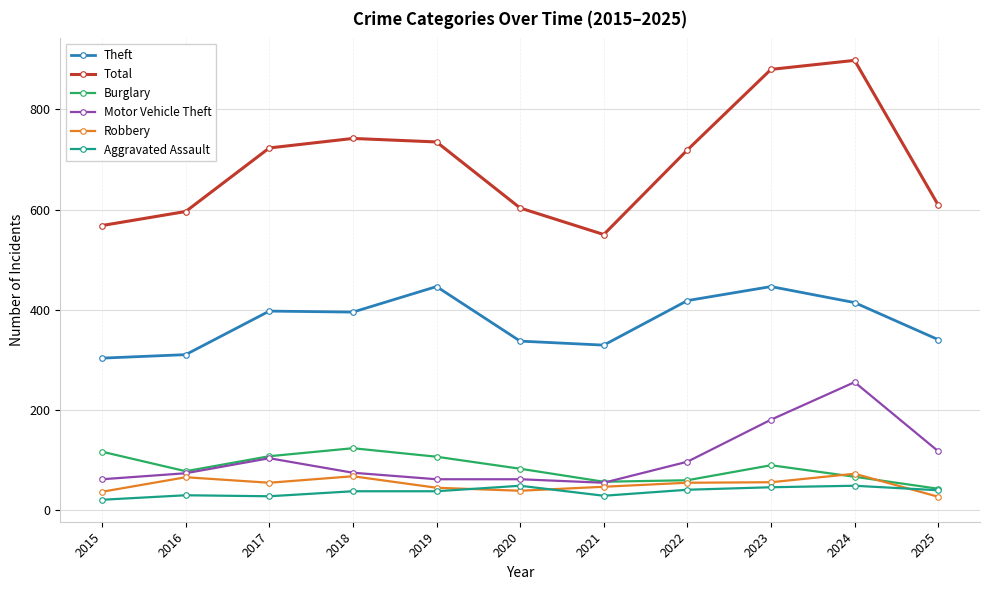

List the series in order of their peak value, highest first.

Total, Theft, Motor Vehicle Theft, Burglary, Robbery, Aggravated Assault